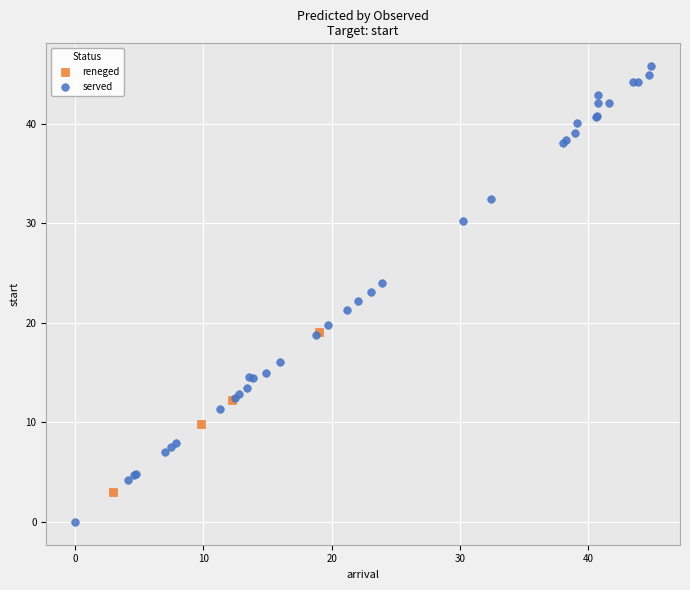

Which series has the largest Y range (max minus min)?

served